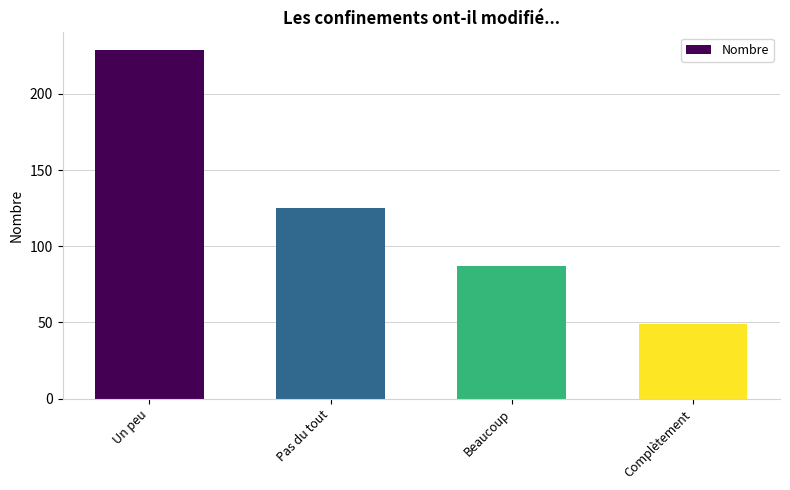

Count the number of data series in this chart.

1